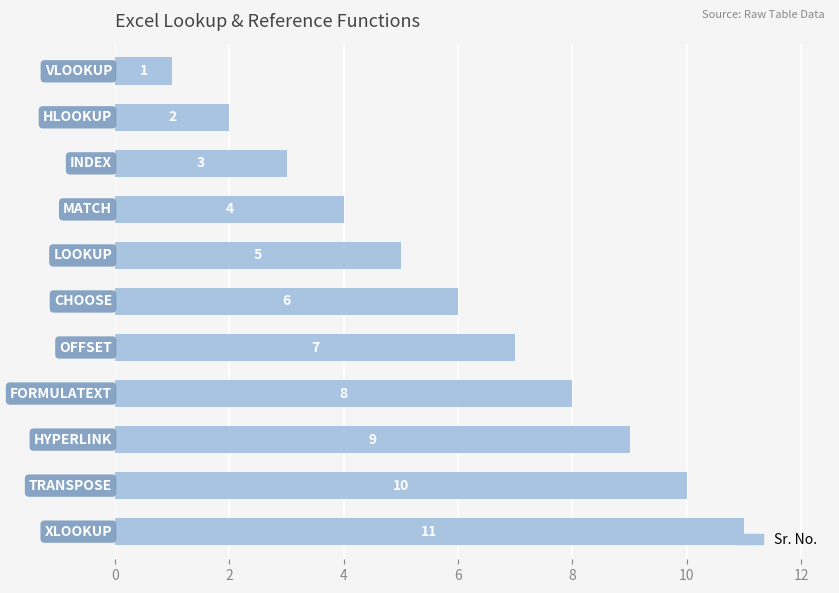

How many values are below 6?

5